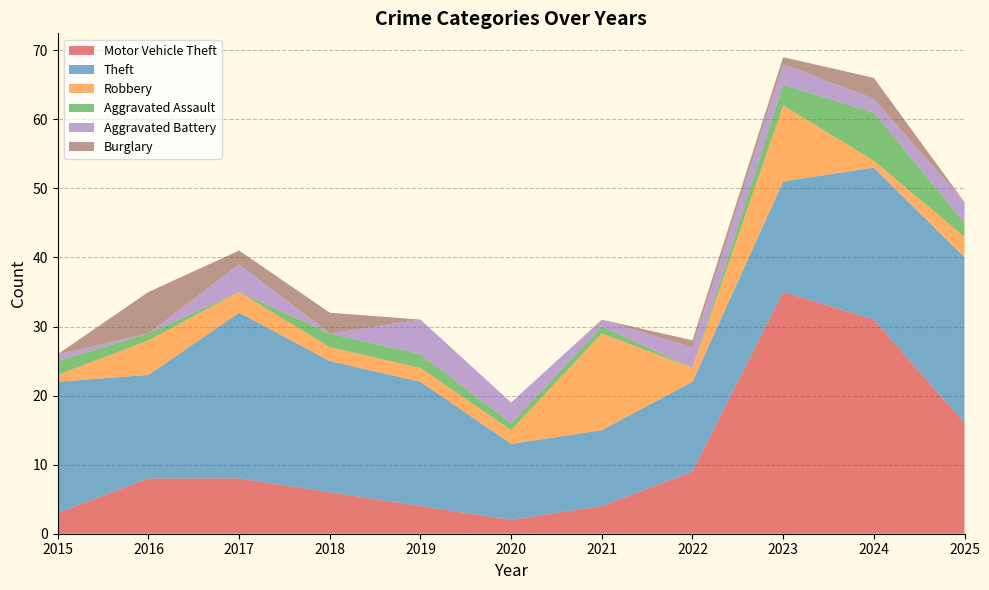

Reading right to left, transcribe all the data shown in this chart.

Motor Vehicle Theft: 16	31	35	9	4	2	4	6	8	8	3
Theft: 24	22	16	13	11	11	18	19	24	15	19
Robbery: 3	1	11	2	14	2	2	2	3	5	1
Aggravated Assault: 2	7	3	0	1	1	2	2	0	1	2
Aggravated Battery: 3	2	3	3	1	3	5	0	4	0	1
Burglary: 0	3	1	1	0	0	0	3	2	6	0